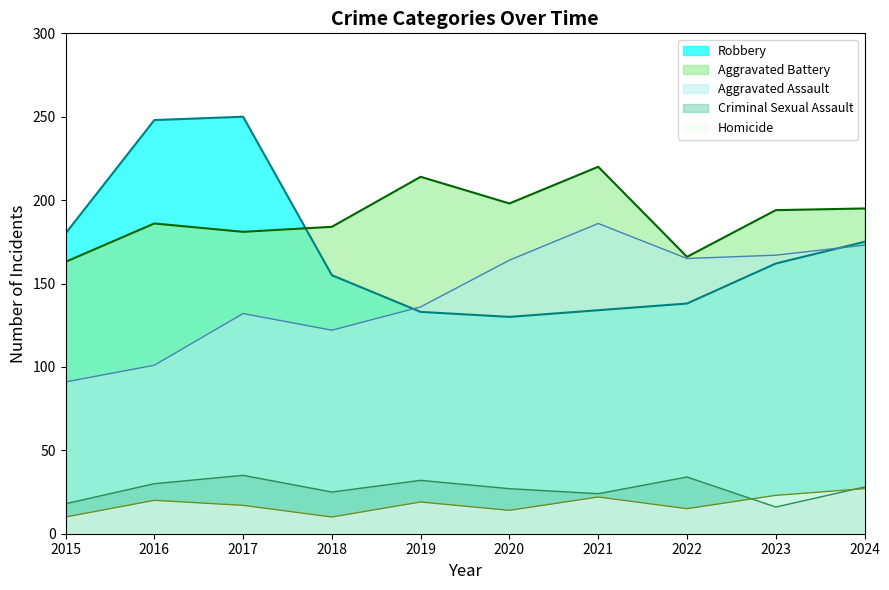

True or false: Homicide and Aggravated Assault intersect in this chart.

False